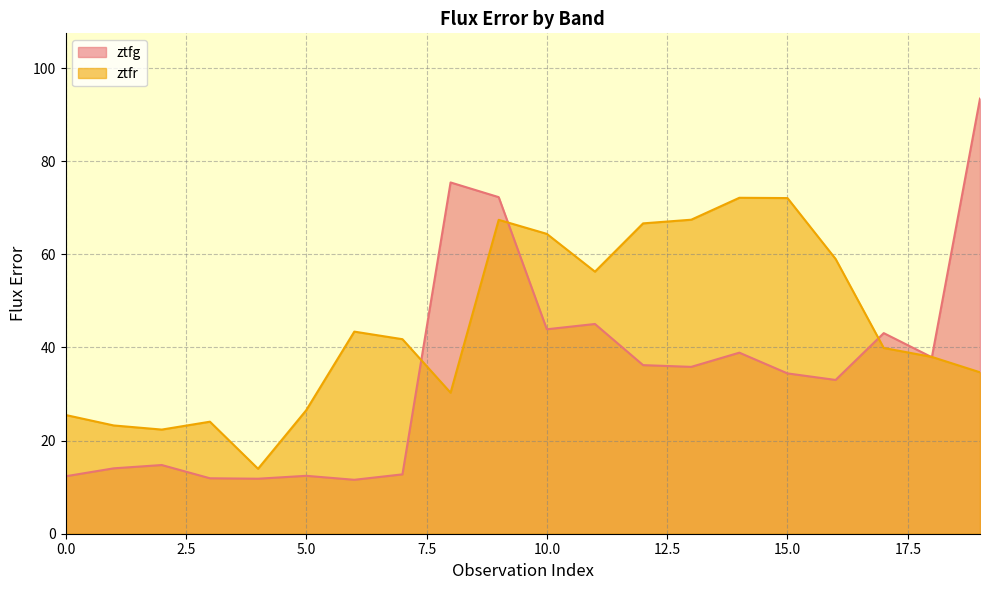

The value of ztfg at 7 is 5.8. True or false?

False